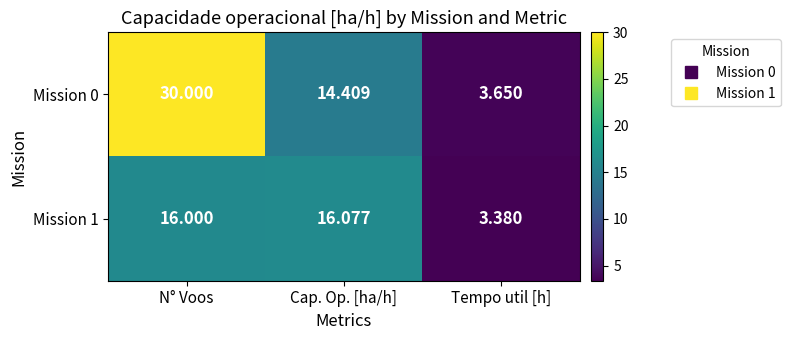

Which label corresponds to the largest value in the chart?

N° Voos